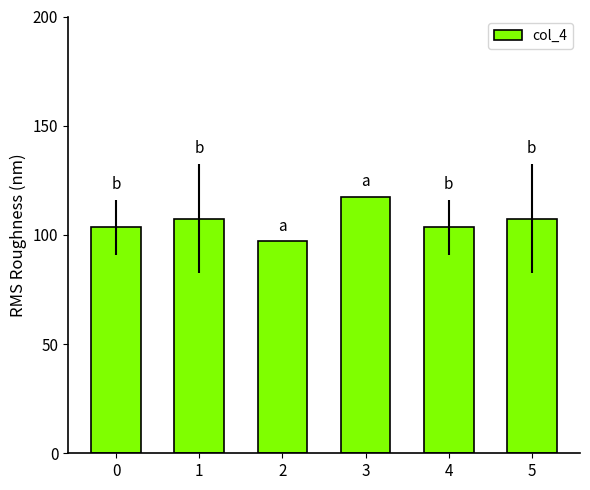

The chart shows a value of 59.7 at 2. True or false?

False